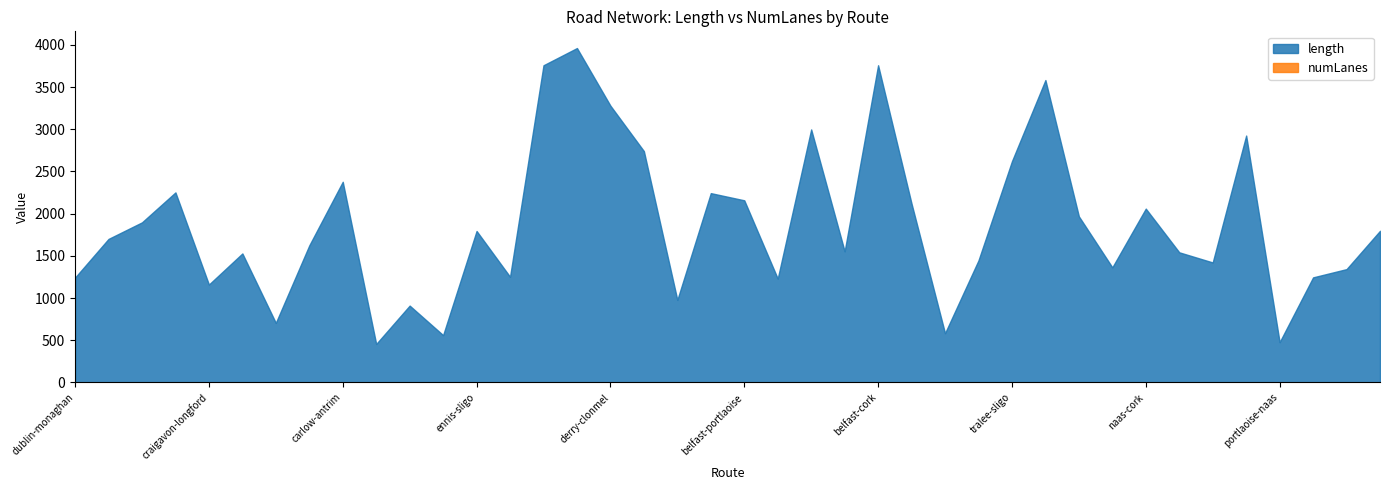

The value of numLanes at dublin-omagh is 0.7. True or false?

False